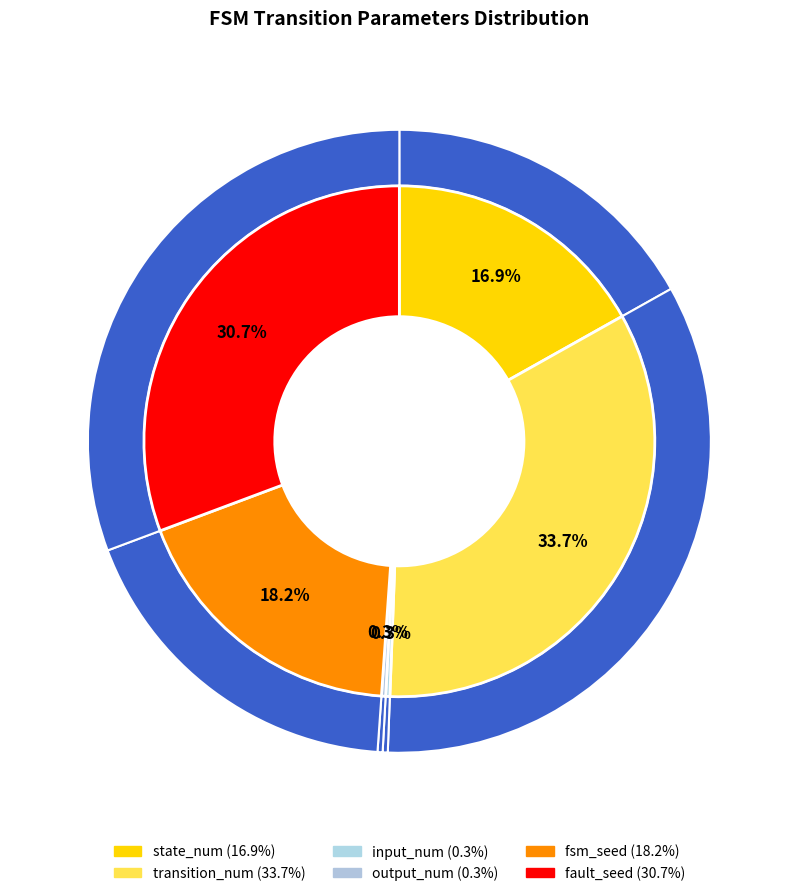

What is the ratio of the value at fsm_seed to the value at state_num?

1.1